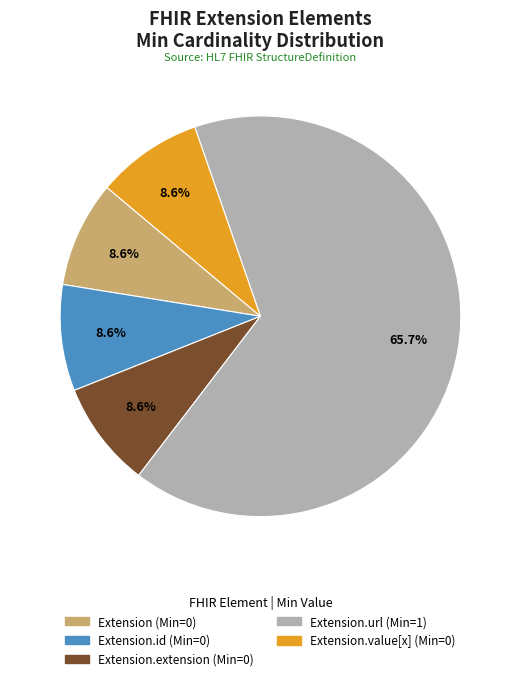

Is there any slice that represents more than half of the pie?

Yes